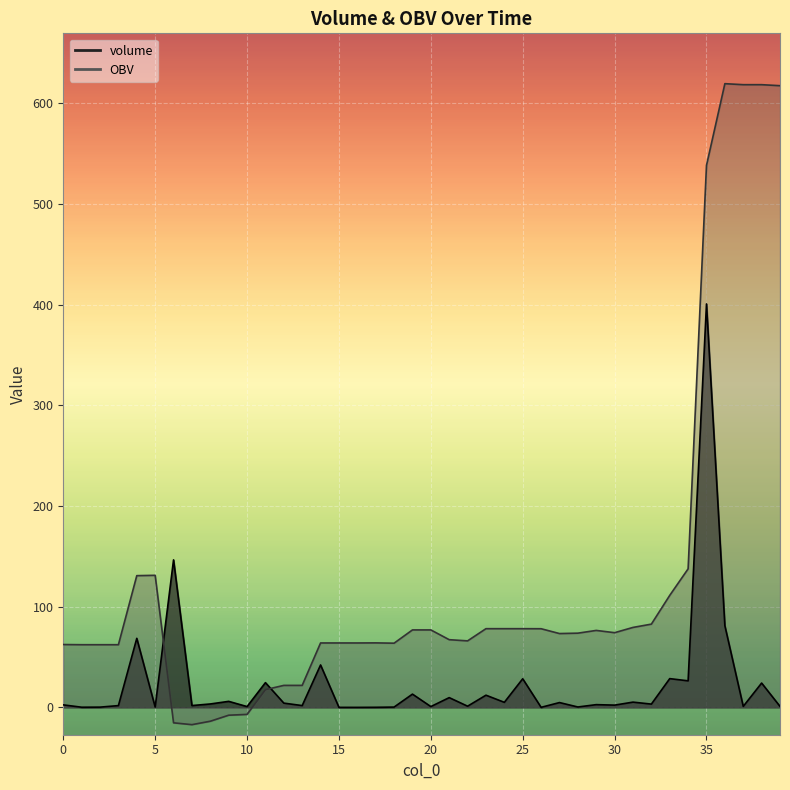

Reading right to left, transcribe all the data shown in this chart.

volume: 39=1.0	38=24.2	37=1.0	36=81.1	35=400.7	34=26.4	33=28.6	32=3.3	31=5.2	30=2.2	29=2.7	28=0.4	27=4.8	26=0.1	25=28.4	24=5.0	23=12.1	22=1.2	21=9.7	20=0.8	19=13.2	18=0.3	17=0.1	16=0.0	15=0.0	14=42.1	13=1.8	12=4.2	11=24.6	10=0.8	9=6.0	8=3.4	7=1.8	6=146.5	5=0.3	4=68.6	3=1.8	2=0.3	1=0.2	0=2.5
OBV: 39=617.5	38=618.5	37=618.5	36=619.5	35=538.4	34=137.6	33=111.3	32=82.7	31=79.4	30=74.2	29=76.5	28=73.7	27=73.3	26=78.1	25=78.2	24=78.2	23=78.2	22=66.1	21=67.3	20=76.9	19=76.9	18=63.8	17=64.1	16=64.0	15=64.0	14=64.0	13=21.9	12=21.9	11=17.6	10=-7.0	9=-7.8	8=-13.7	7=-17.1	6=-15.3	5=131.2	4=130.8	3=62.3	2=62.3	1=62.3	0=62.4